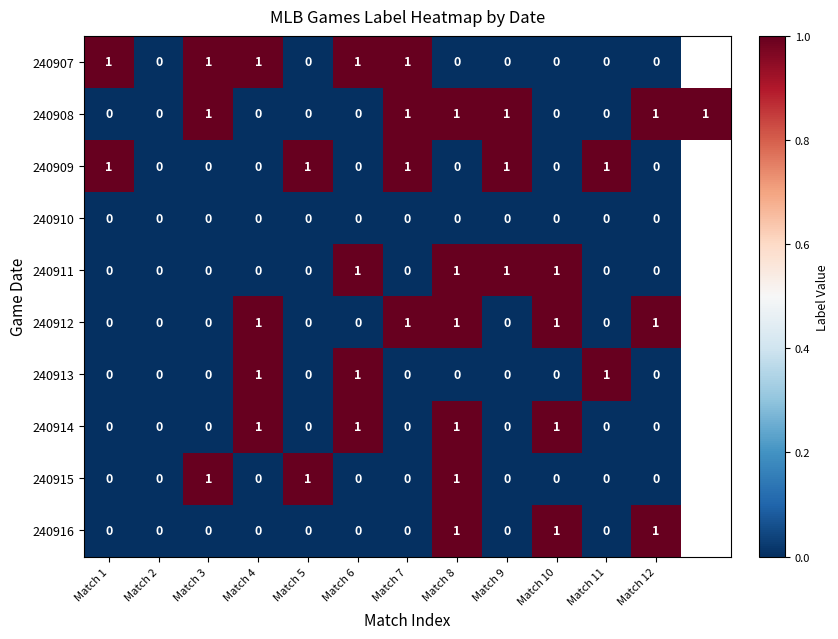

Is it true that 240908 equals 0.0 at Match 4?

True